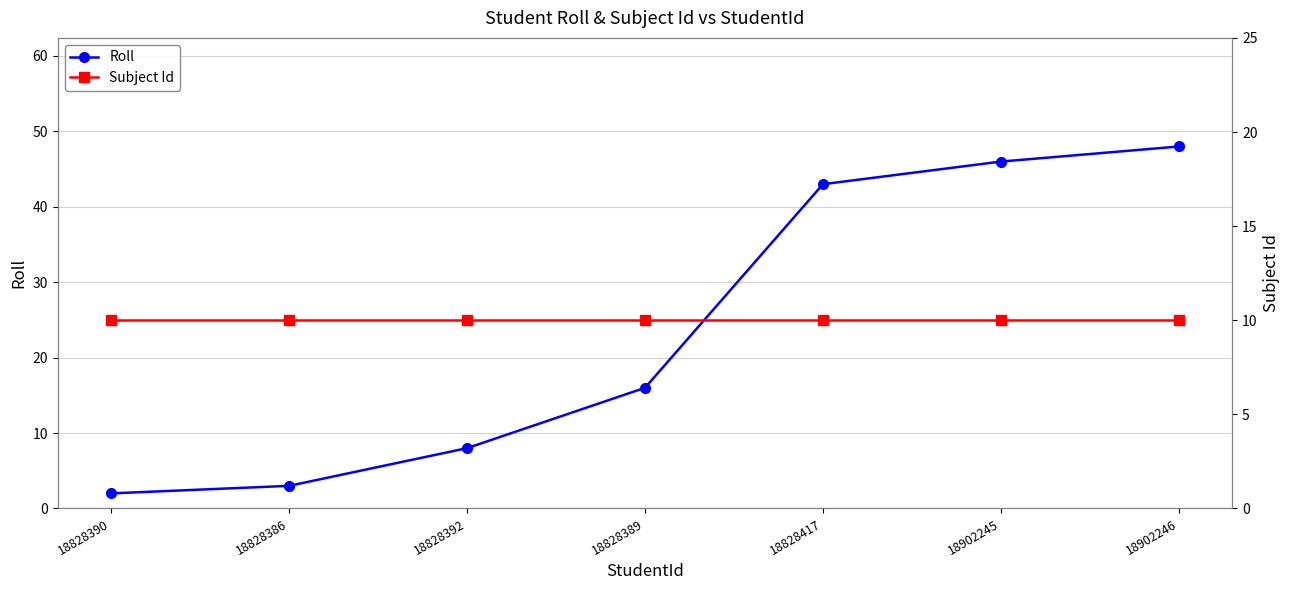

True or false: Roll has more than 0 points higher than both neighbors.

False